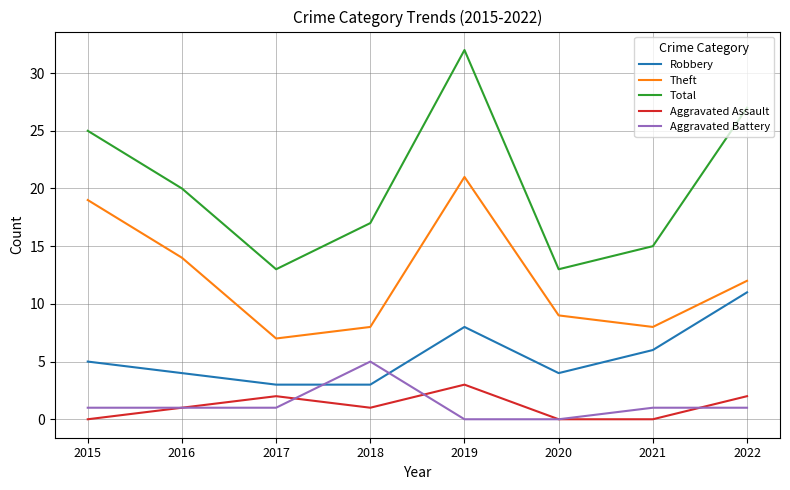

Where is Total nearest to the value 22?

2016